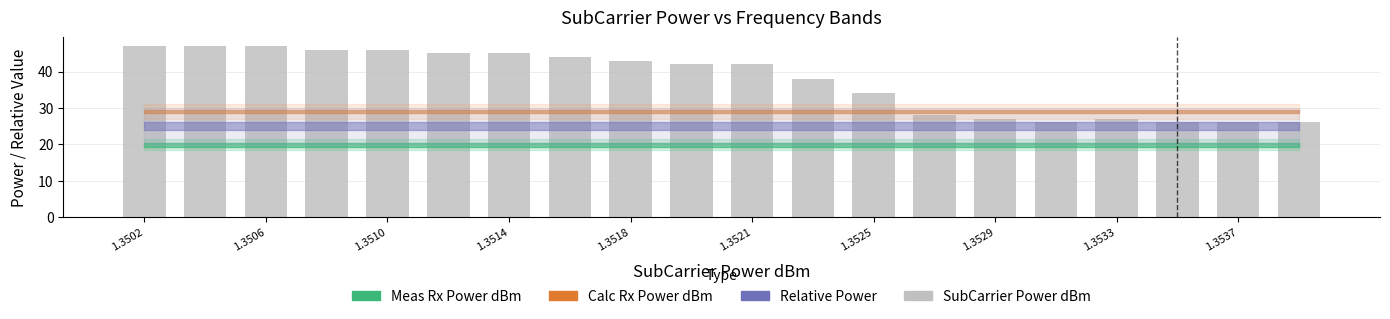

What is the maximum value shown in the chart?

47